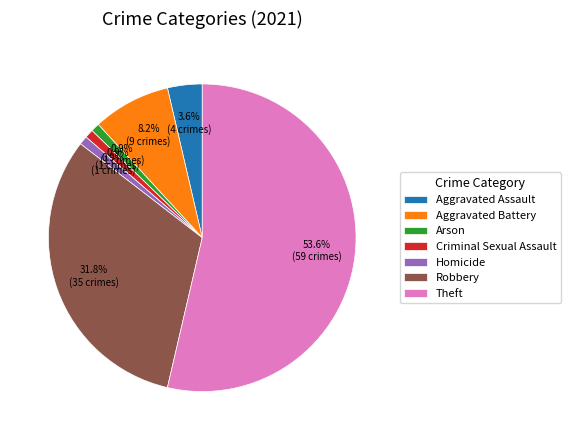

Is it true that Arson is 1% of the pie?

True